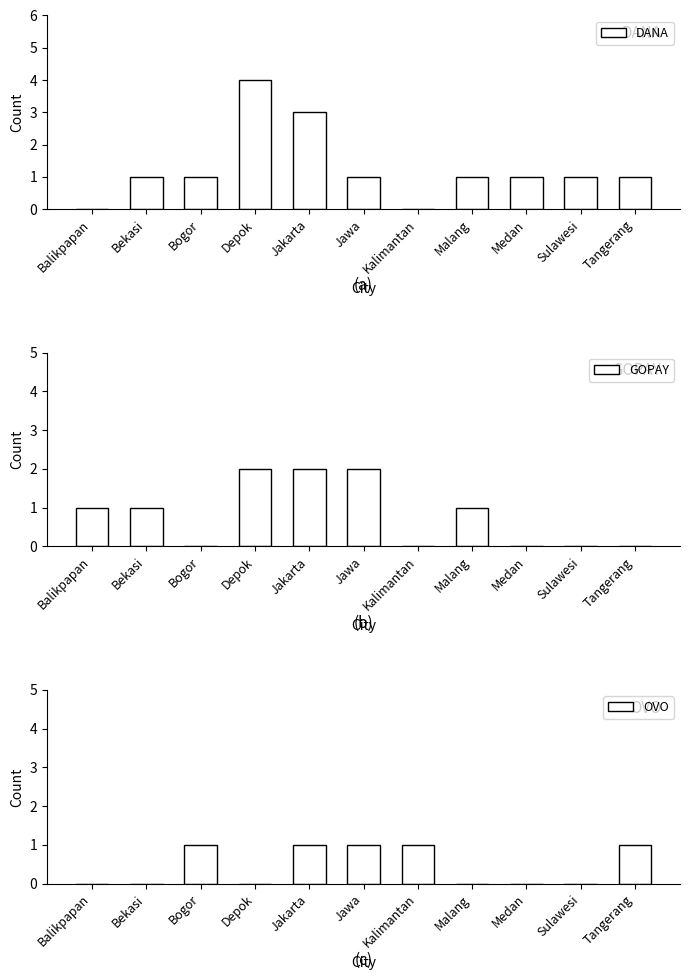

At how many categories does at least one series exceed 0?

11